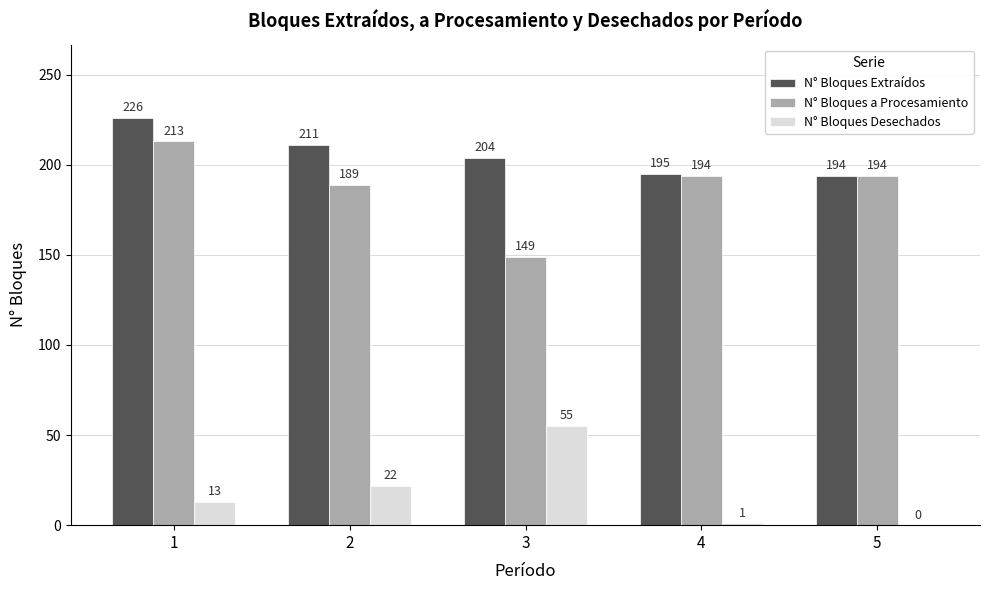

Count the number of categories in the chart.

5